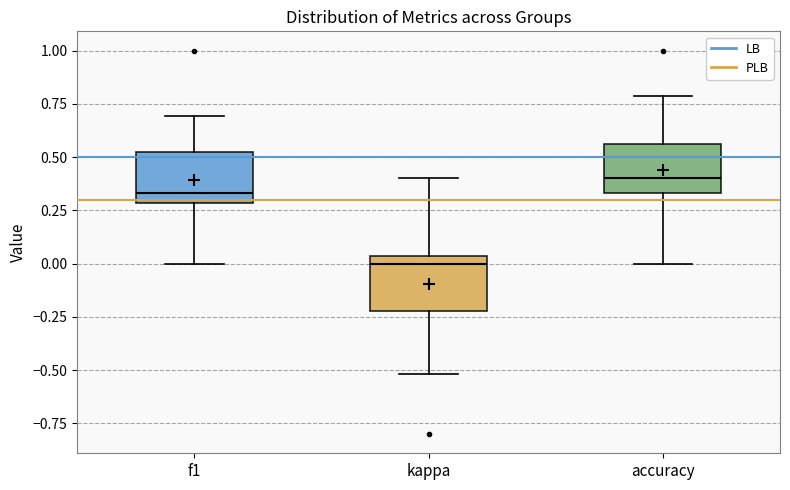

Which box's median line is the lowest?

kappa